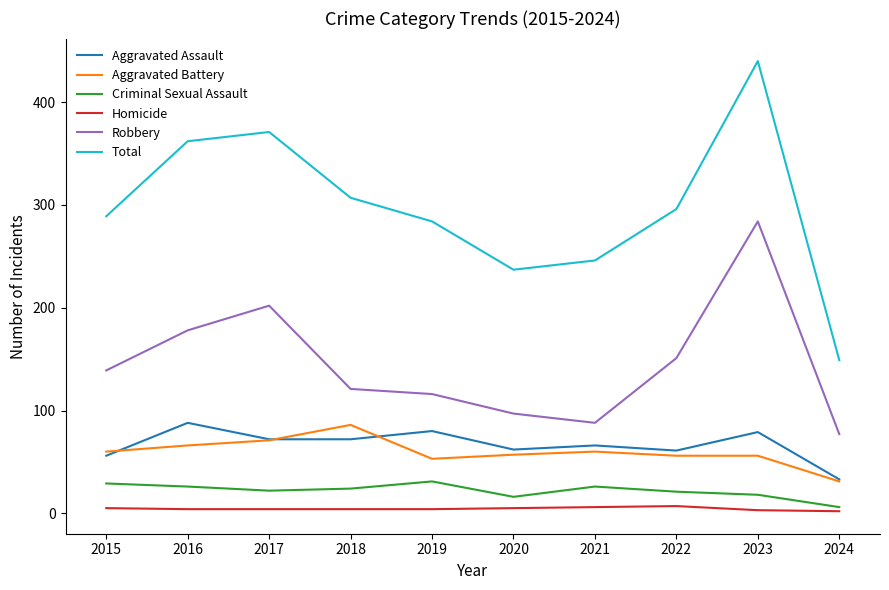

What is the greatest value displayed?

440